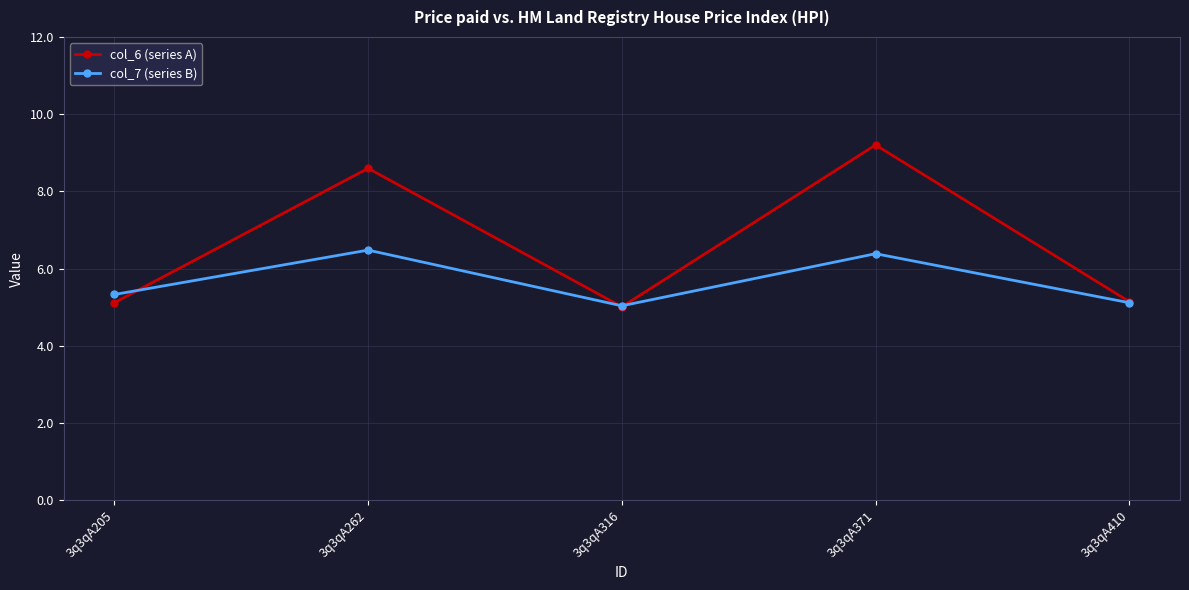

What is the sum of the col_6 (series A) values at 3q3qA205 and 3q3qA371?

14.3